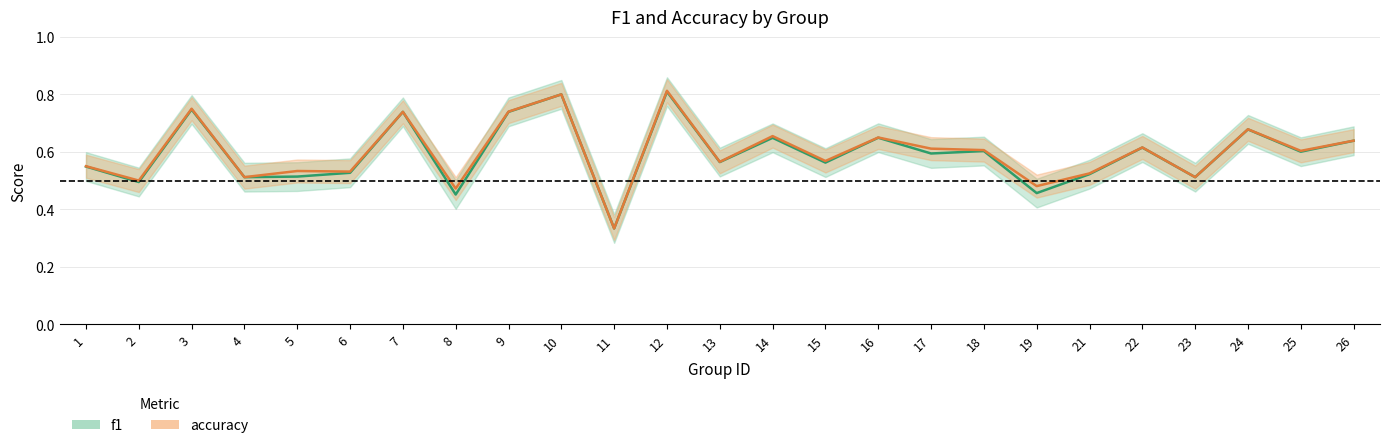

How many accuracy values are between 0 and 1?

25